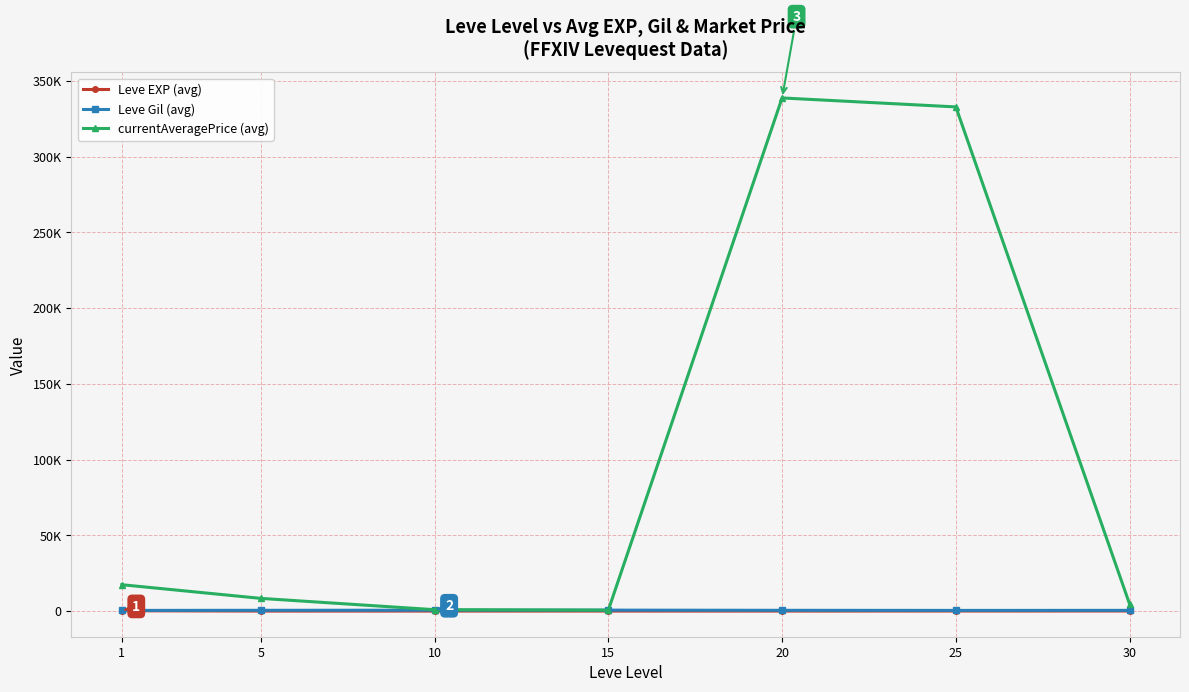

What are all the series names shown in the legend?

Leve EXP (avg), Leve Gil (avg), currentAveragePrice (avg)